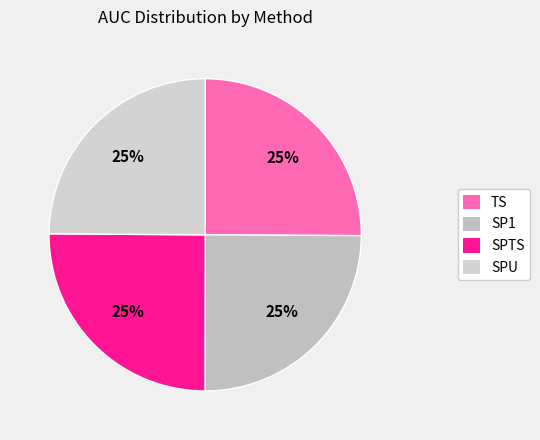

Rank the categories by value from lowest to highest.

SPU, SP1, TS, SPTS